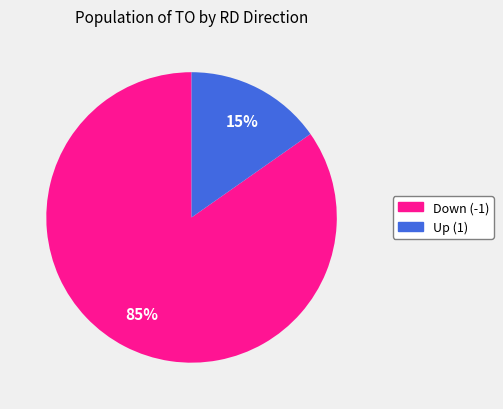

Does any single category account for the majority?

Yes